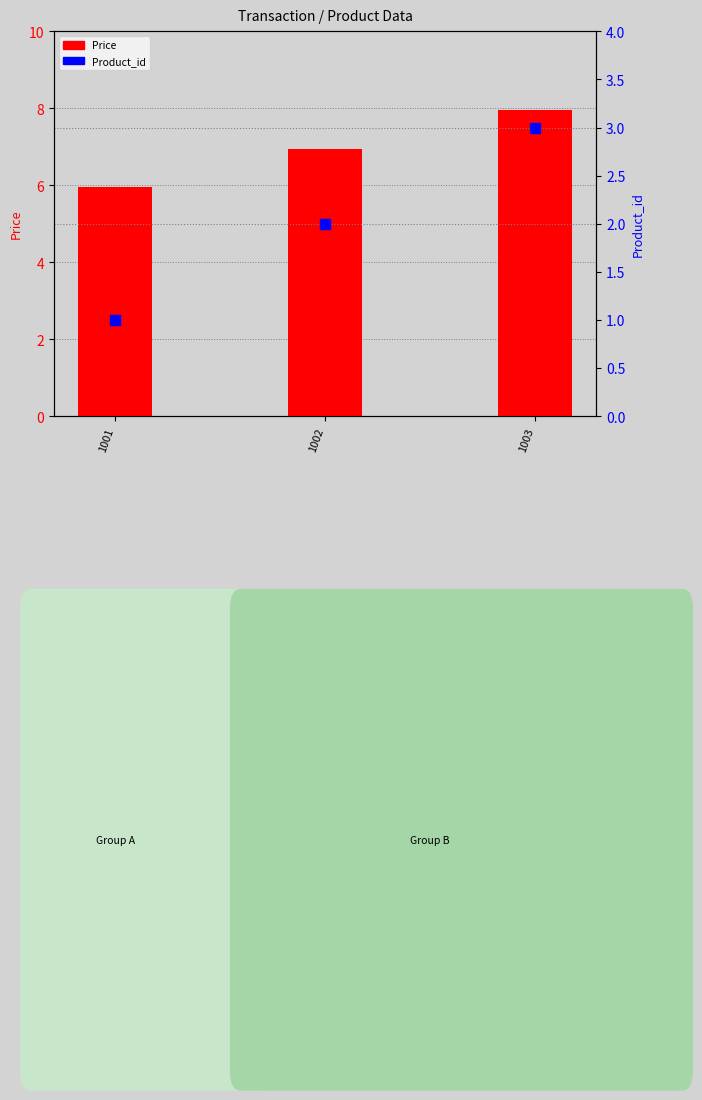

At how many categories does at least one series exceed 7?

1